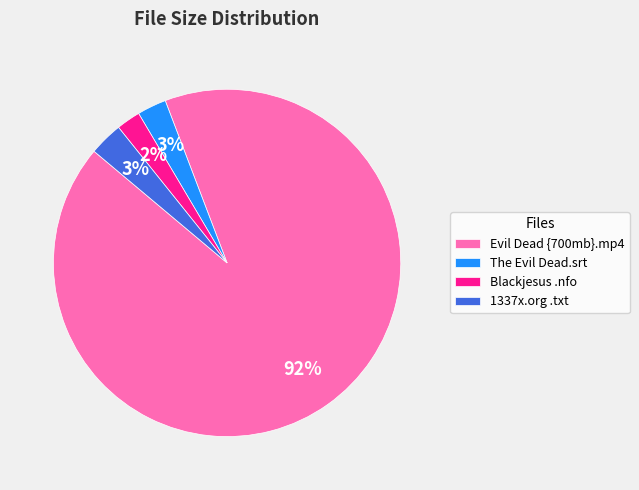

To the nearest percent, what percentage of the pie is Evil Dead {700mb}.mp4?

92%